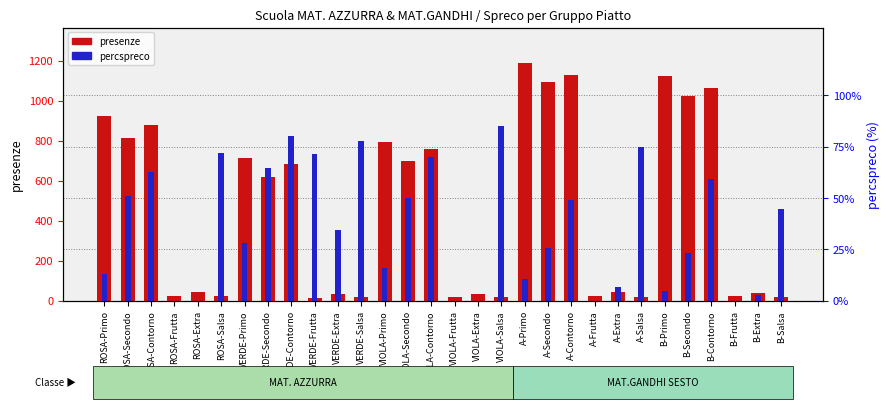

Is it true that percspreco equals 72.9 at A-Contorno?

False